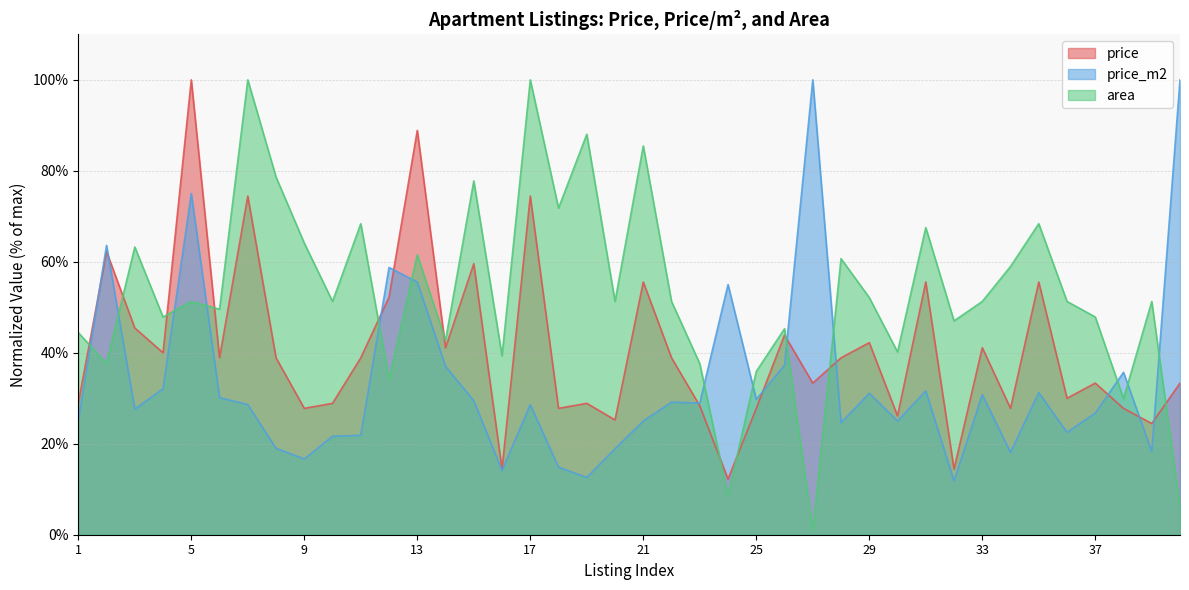

How many lines are shown in the chart?

2